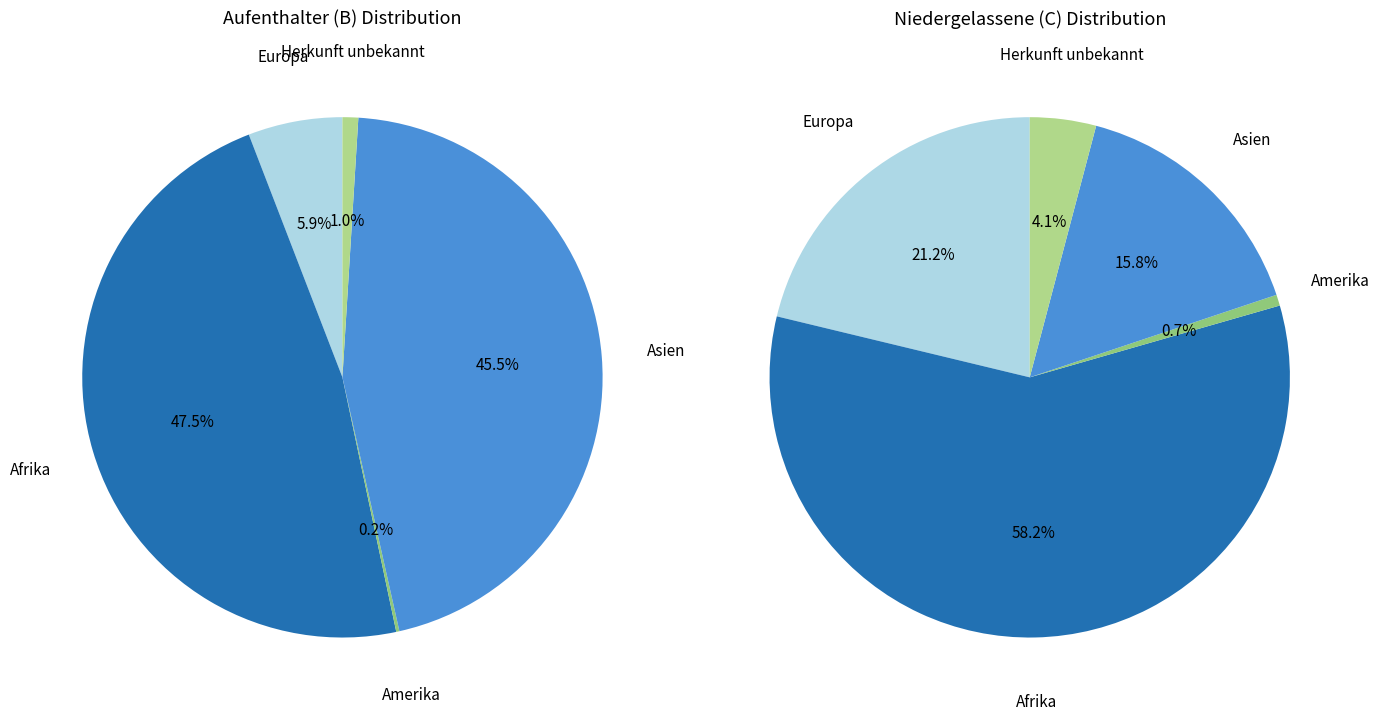

Combined, do Asien and Herkunft unbekannt account for over 50%?

No